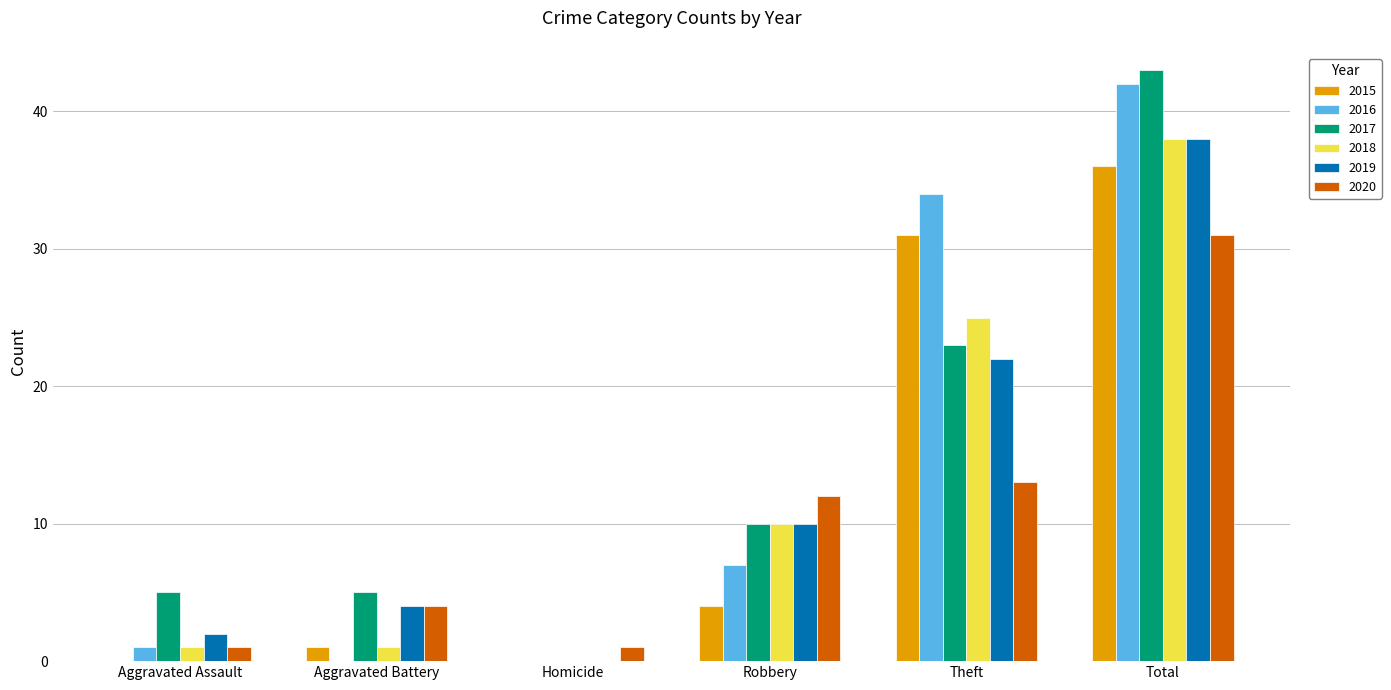

Reading left to right, transcribe all the data shown in this chart.

2015: 0	1	0	4	31	36
2016: 1	0	0	7	34	42
2017: 5	5	0	10	23	43
2018: 1	1	0	10	25	38
2019: 2	4	0	10	22	38
2020: 1	4	1	12	13	31